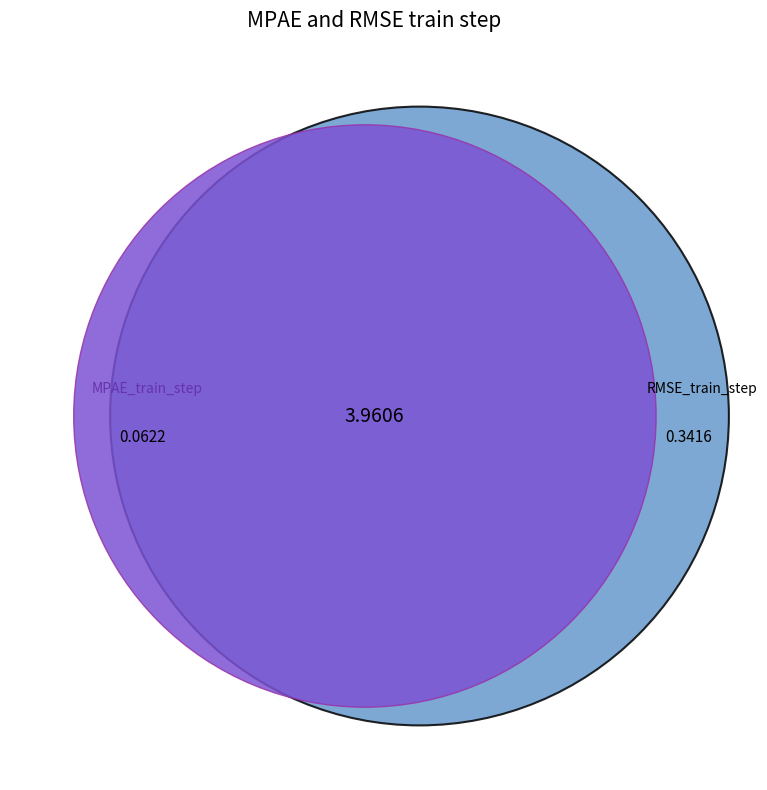

Does step7 account for over 50% of the chart?

No